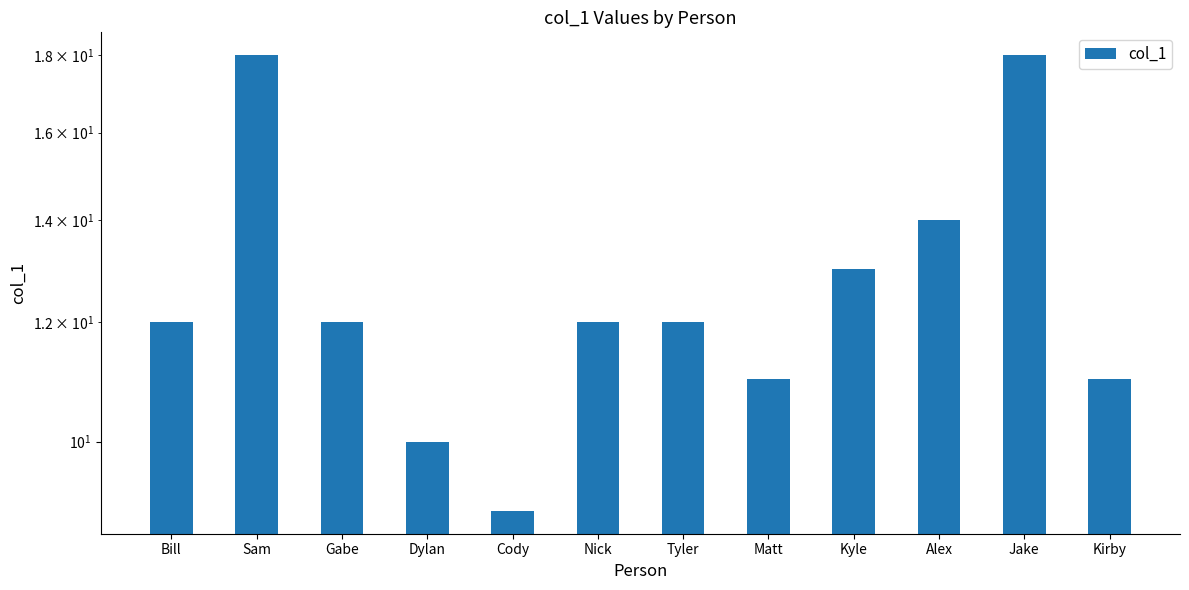

At which label is the value closest to 13?

Kyle